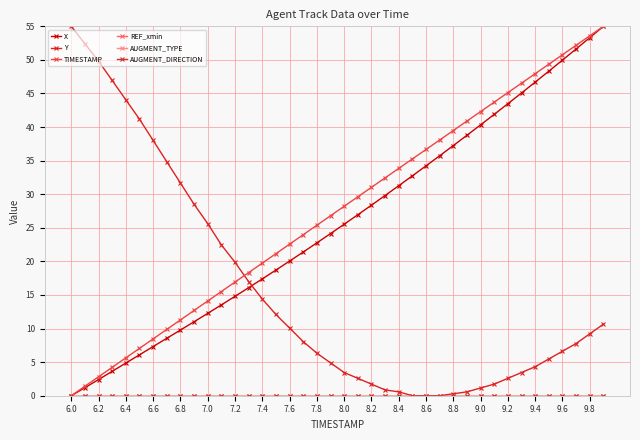

Does the chart have visible grid lines?

Yes